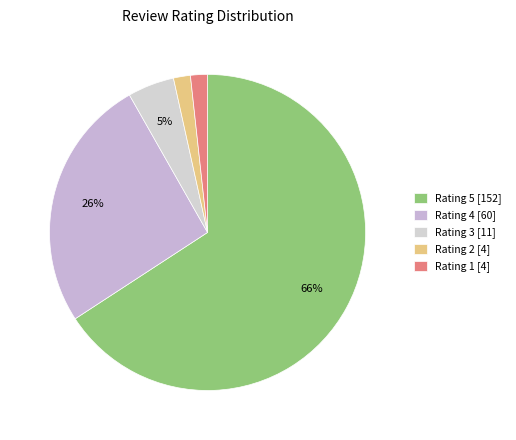

Is there any slice that represents more than half of the pie?

Yes